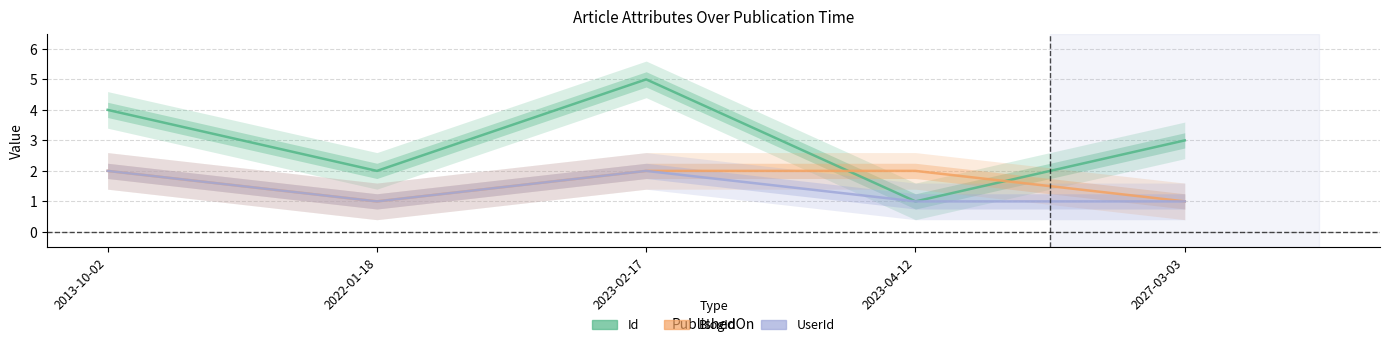

Count the BlogId values in the range 1 to 2.

5